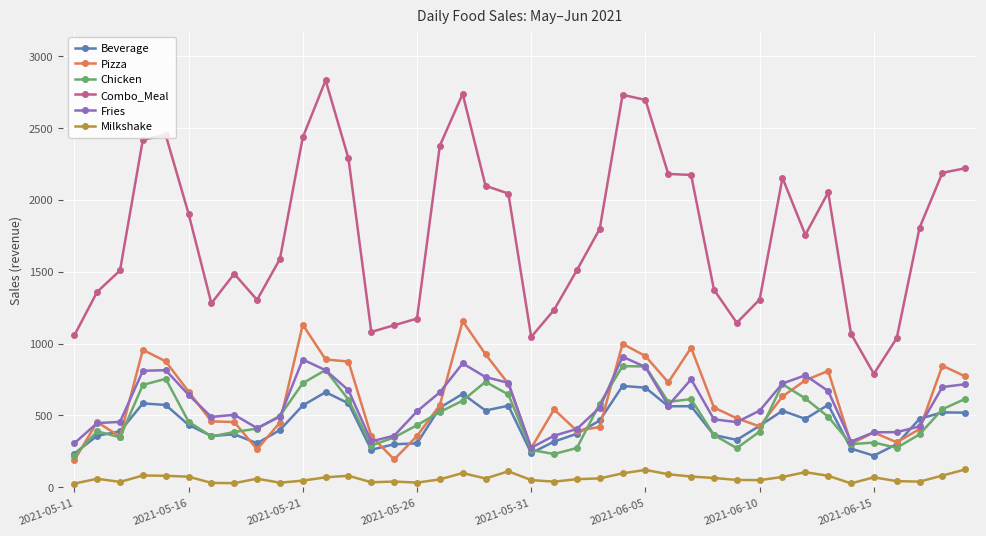

True or false: Combo_Meal has more than 1 points higher than both neighbors.

True